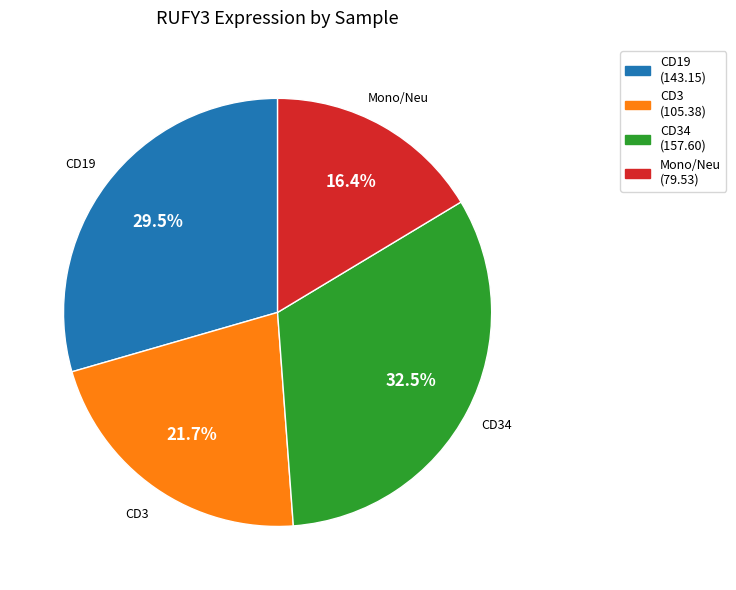

Is there a majority slice in this chart?

No